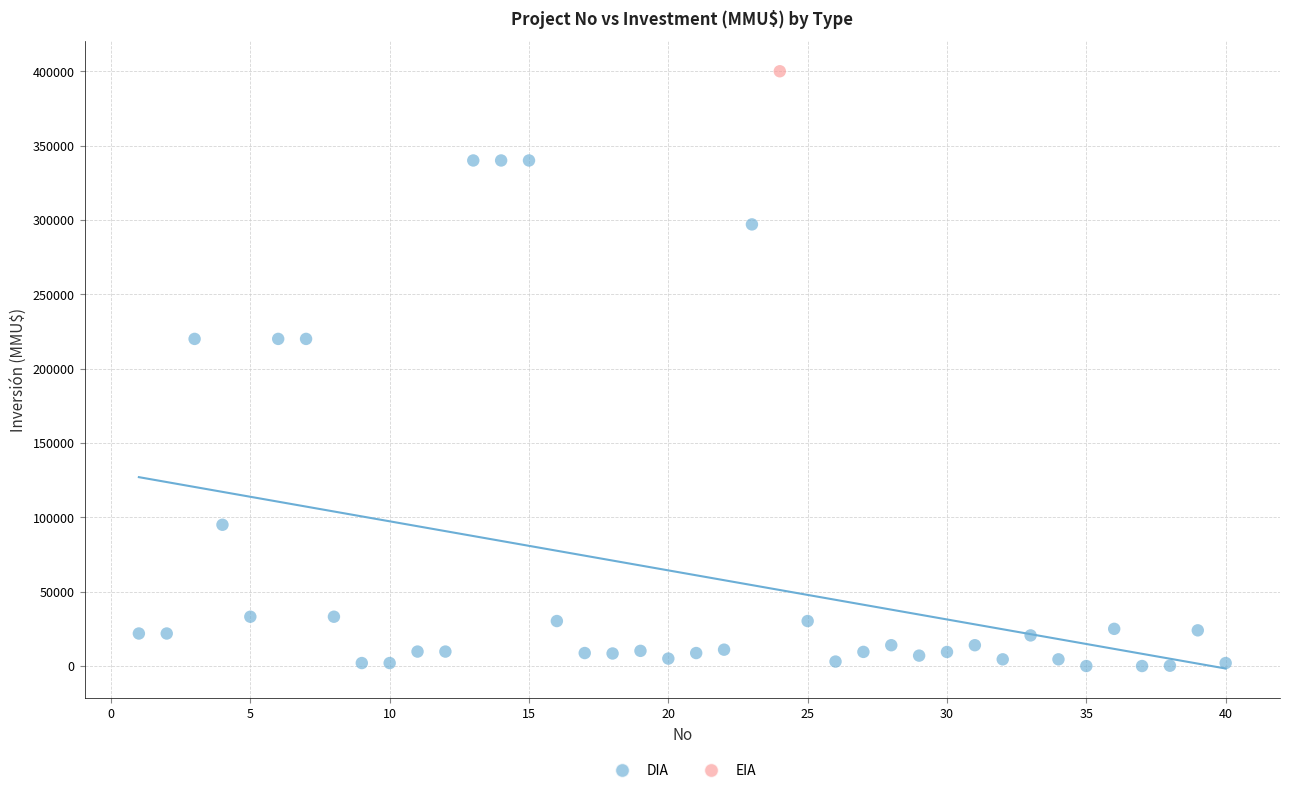

What are all the series names shown in the legend?

DIA, EIA